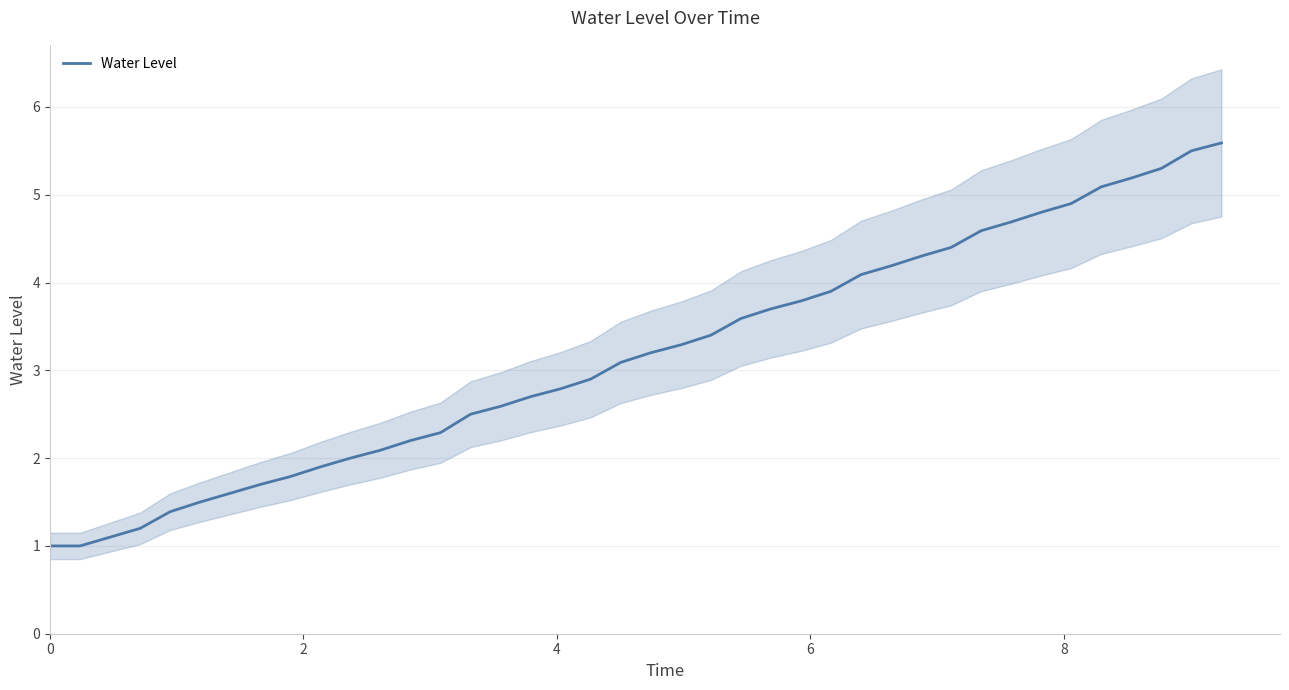

How many data points does each series have?

40